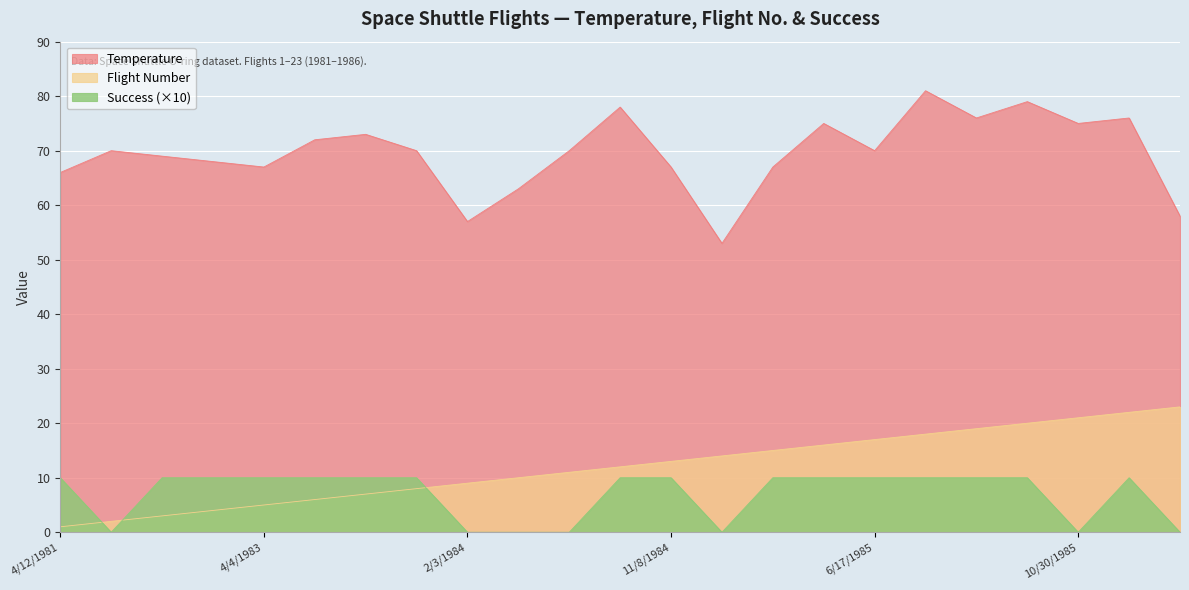

Where does the Temperature series first go above 70?

6/18/1983